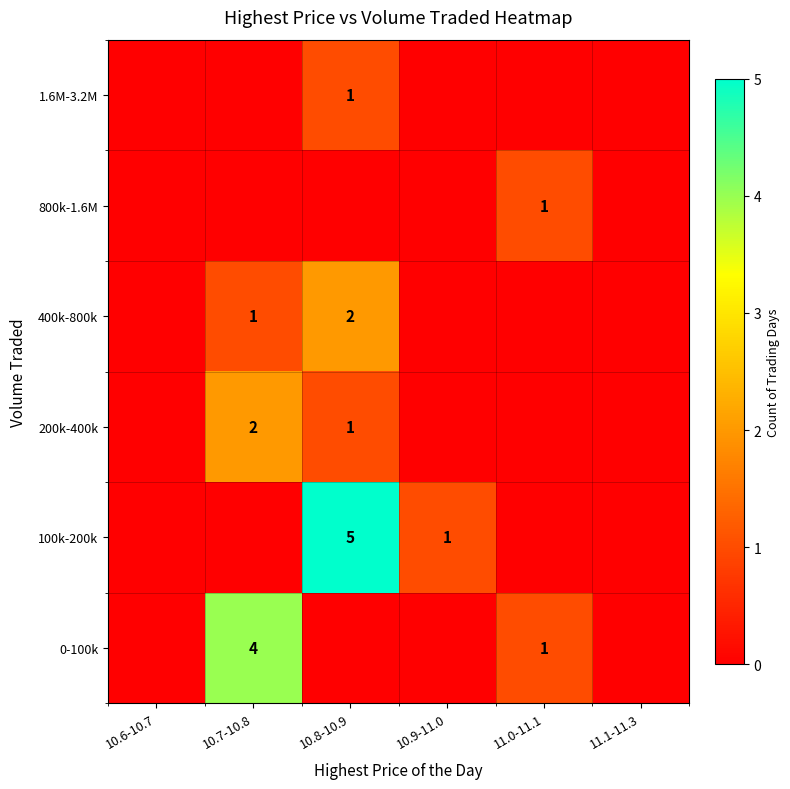

The value of 400k-800k at 10.8-10.9 is 2. True or false?

True